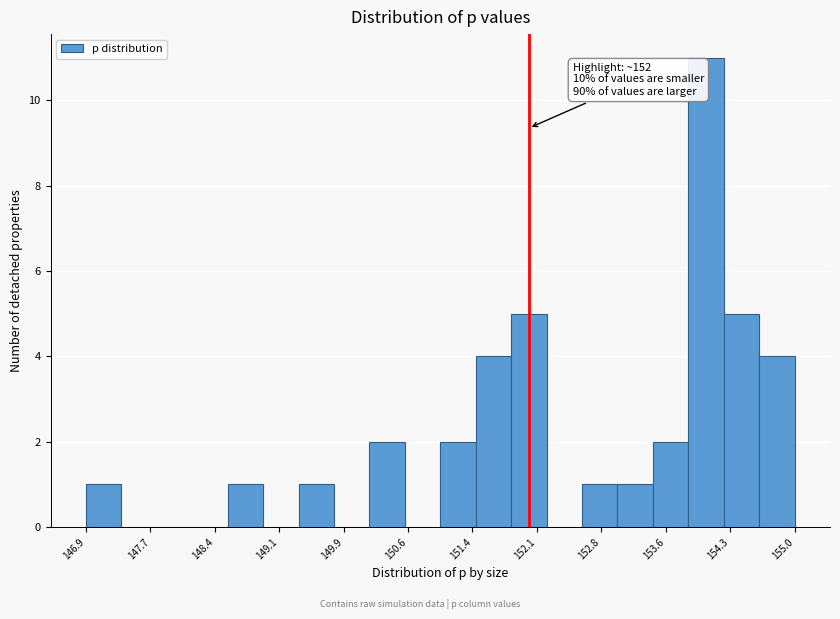

Which range on the x-axis has the tallest bar?

153.8 to 154.2